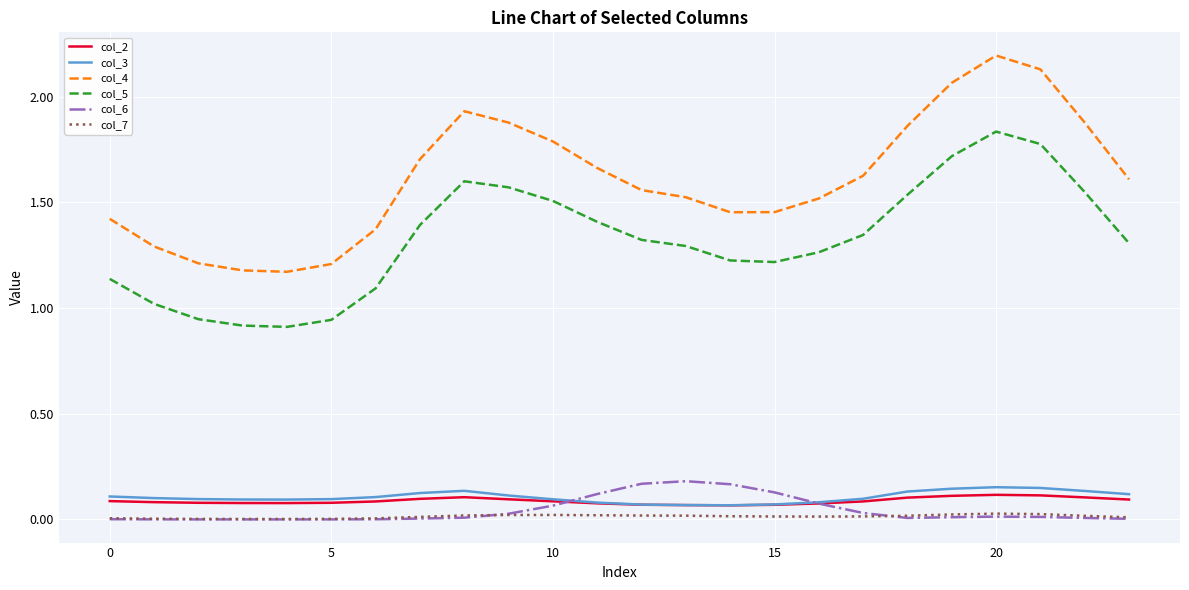

How many series are shown in this chart?

6